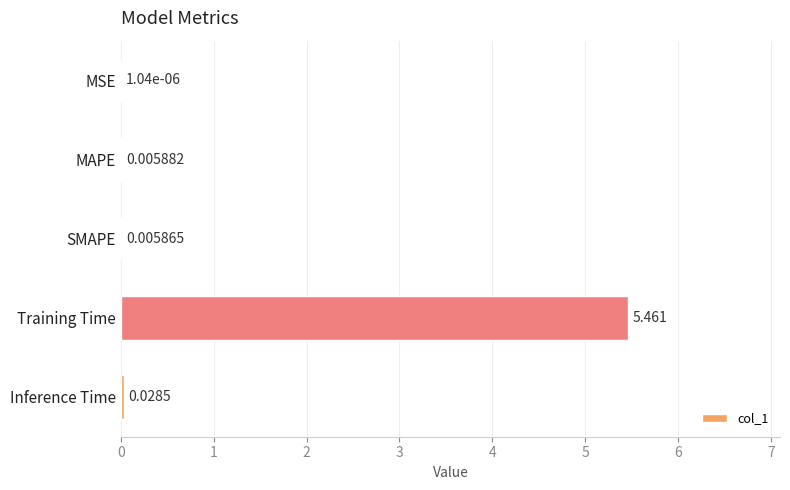

At which label is the value closest to 2?

Inference Time